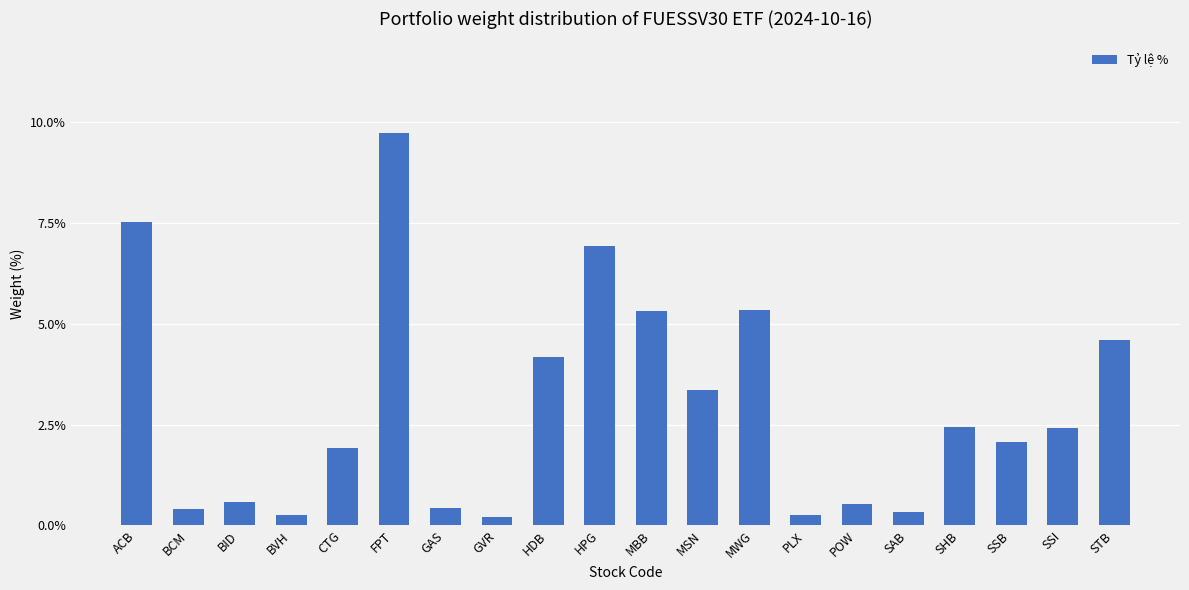

The chart shows a value of 0.0 at MSN. True or false?

False